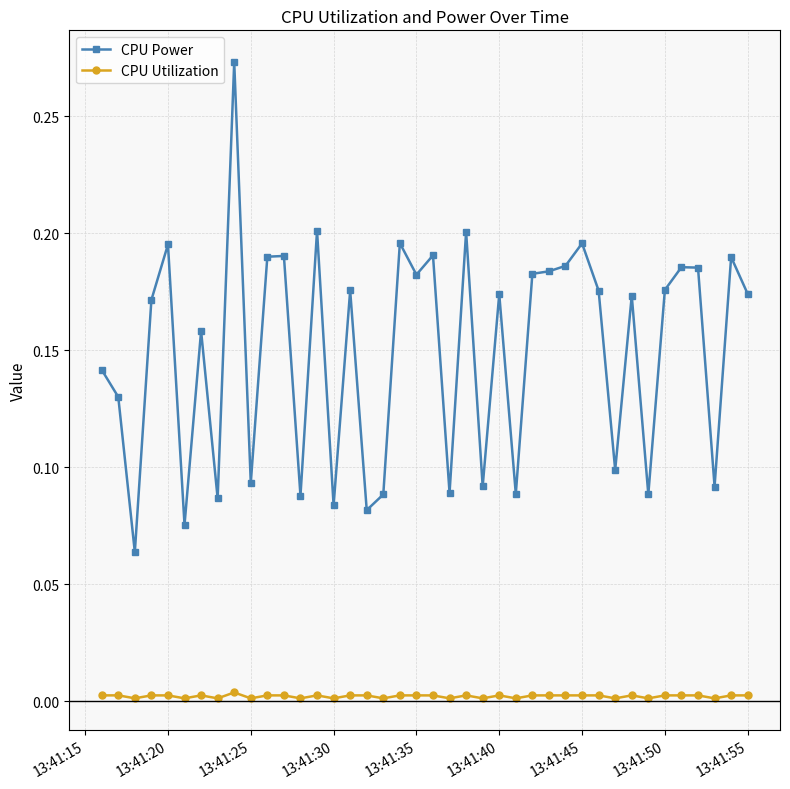

What is the sum of all CPU Power values?

6.0